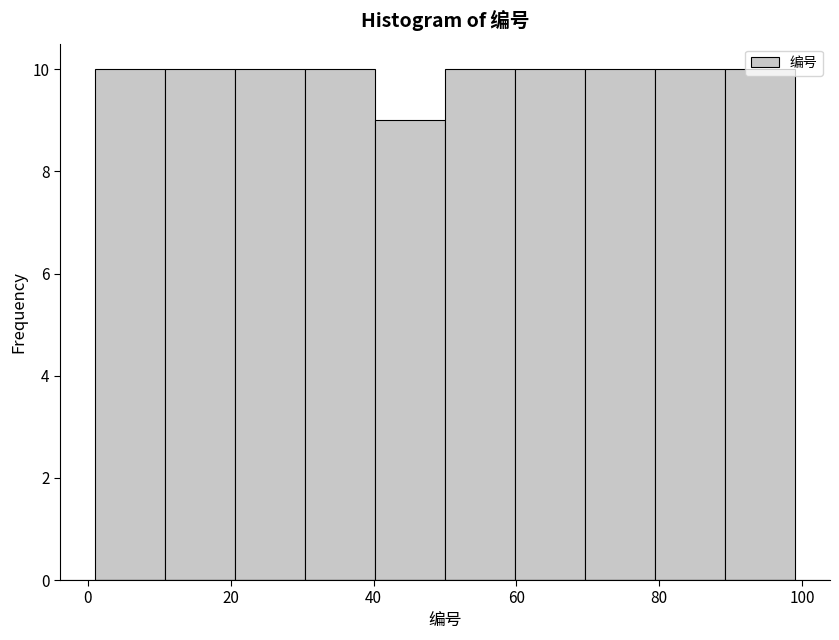

Reading left to right, list every bar in this chart as the range it spans on the x-axis followed by its height. Neither the bar edges nor the heights are printed on the chart, so give them approximately, as read against the axes.

1.0 to 10.8: 10
10.8 to 20.6: 10
20.6 to 30.4: 10
30.4 to 40.2: 10
40.2 to 50.0: 9
50.0 to 59.8: 10
59.8 to 69.6: 10
69.6 to 79.4: 10
79.4 to 89.2: 10
89.2 to 99.0: 10